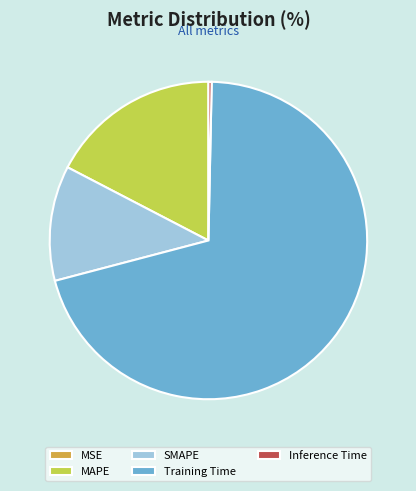

Which slice is the largest?

Training Time